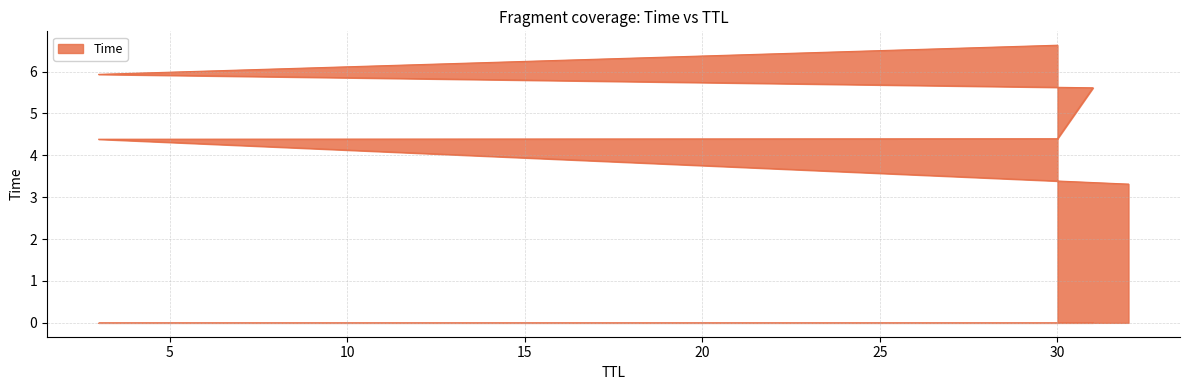

How many data points are above 5?

3